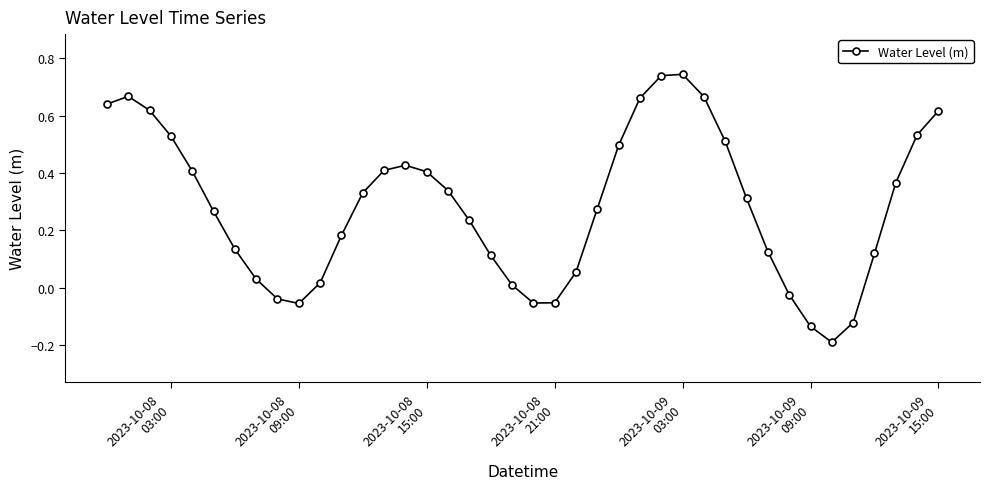

Does the chart display data point markers on the line(s)?

Yes